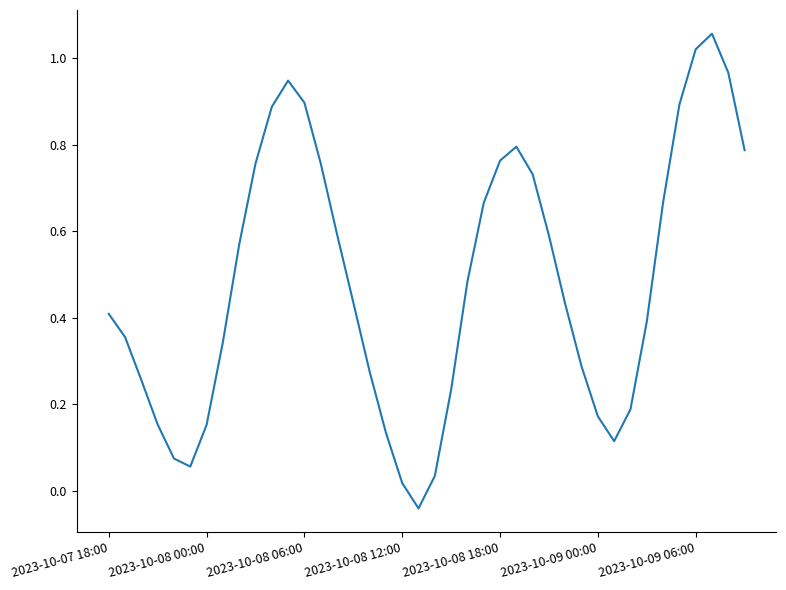

What is the maximum value shown in the chart?

1.1